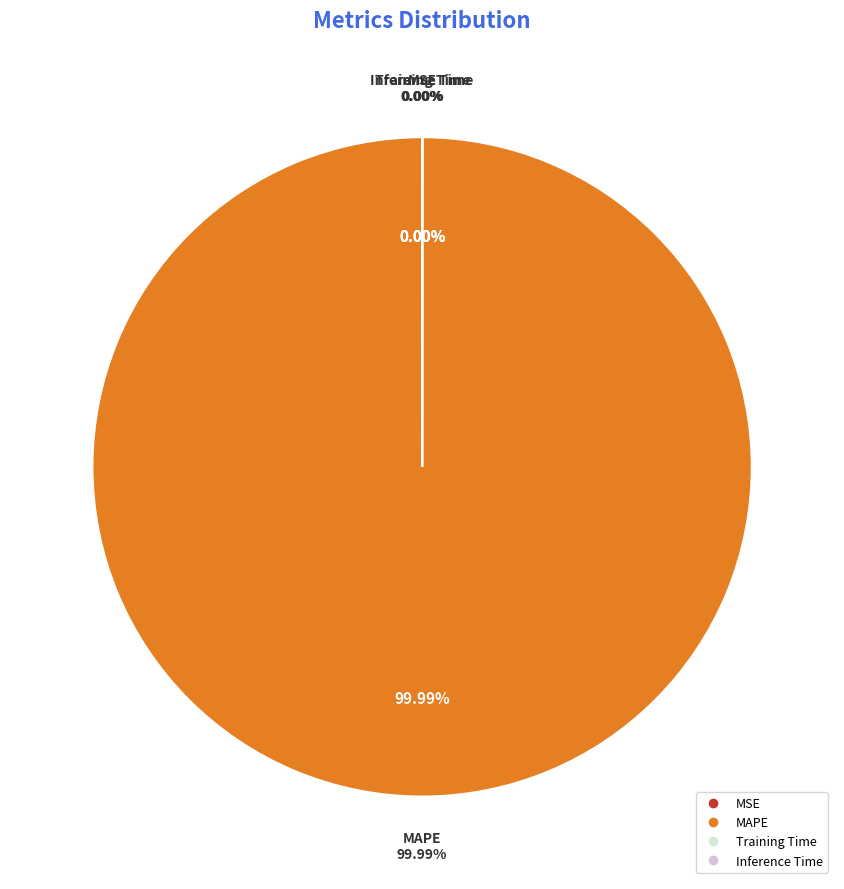

What is the total percentage of MAPE and Training Time?

100.0%